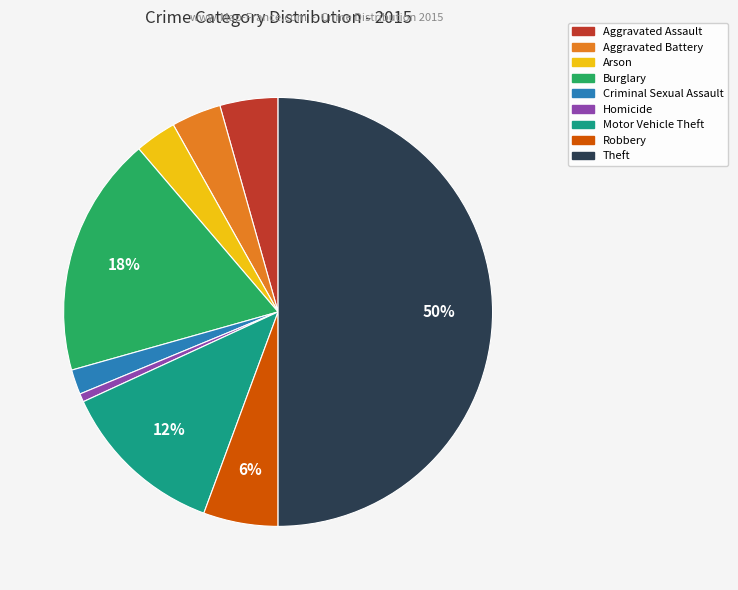

Which category has the biggest portion of the pie?

Theft